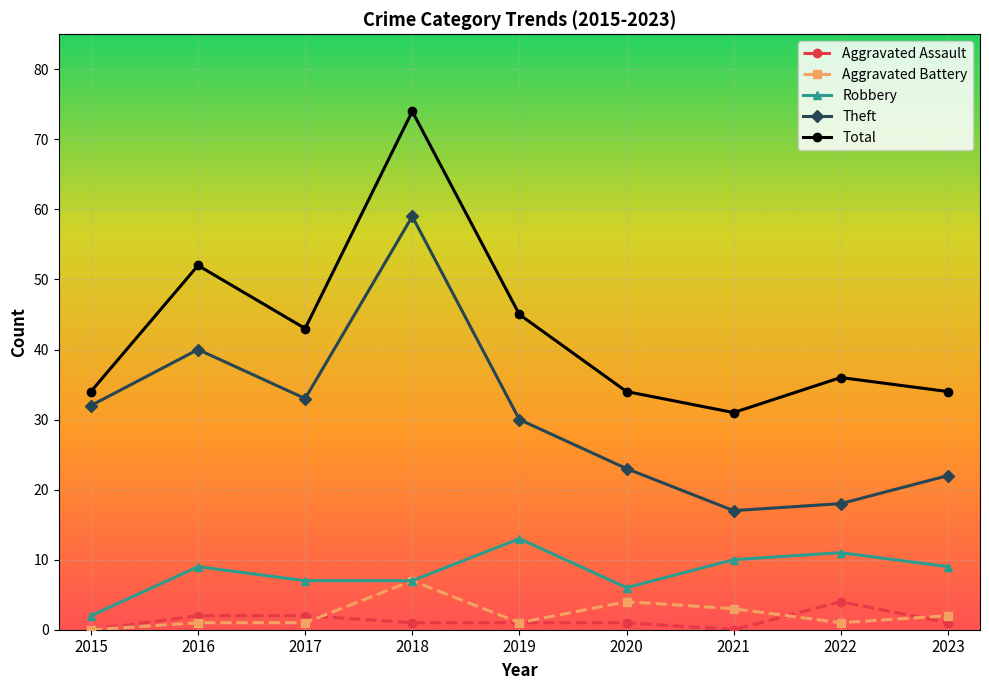

Between 2015 and 2020, which series saw the biggest shift?

Theft